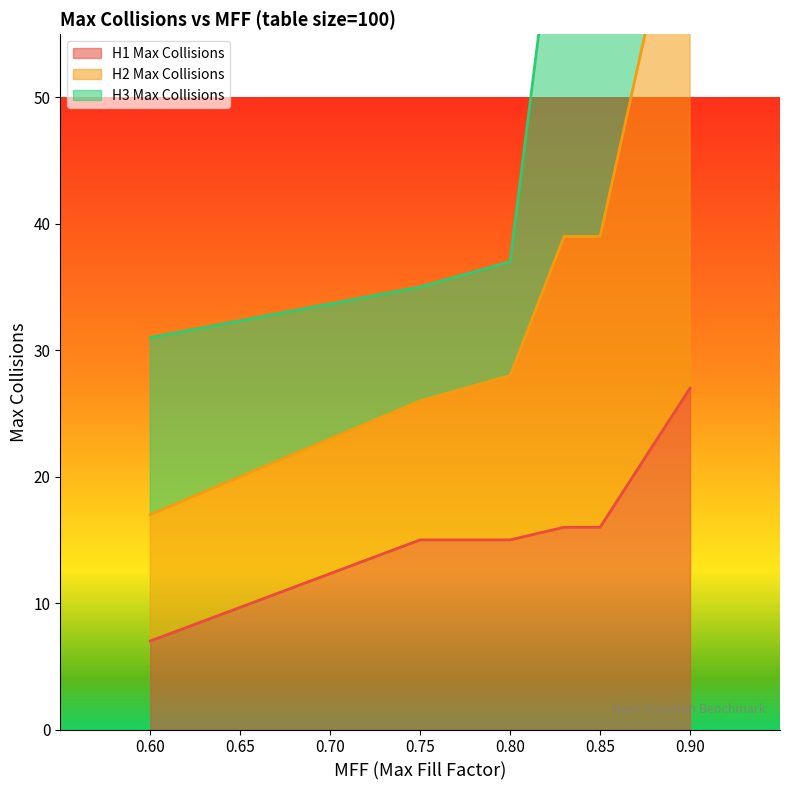

What is the minimum value for H1 Max Collisions?

7